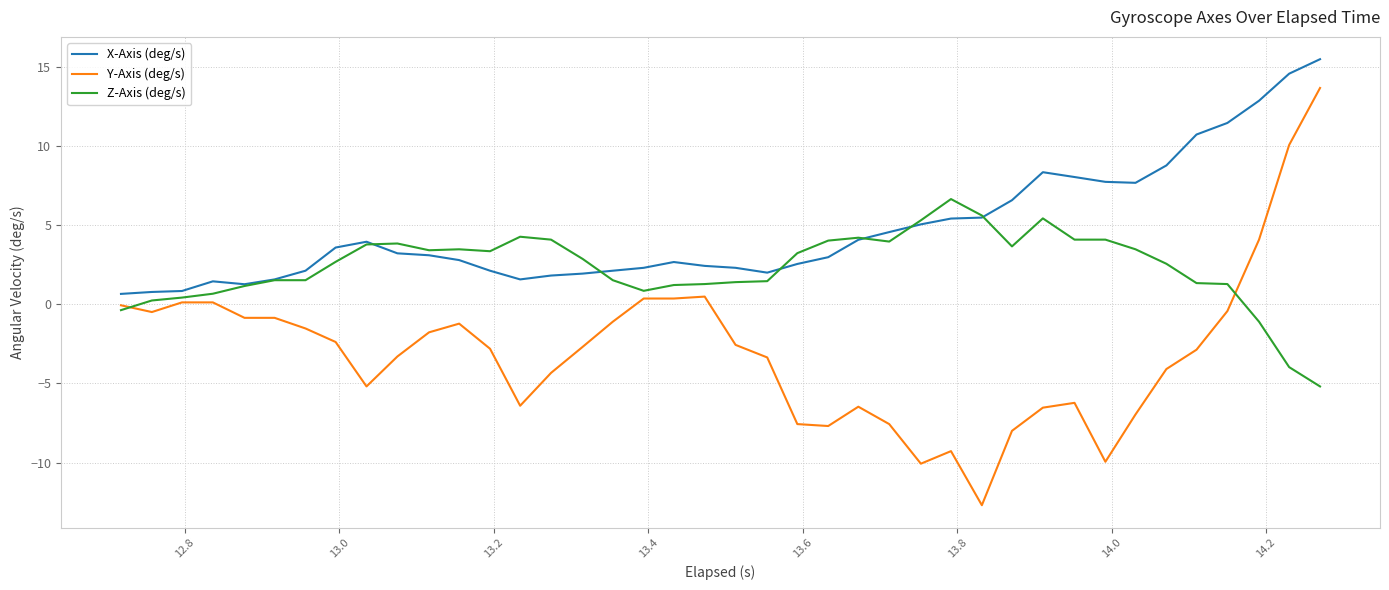

How many categories are shown in the chart?

40